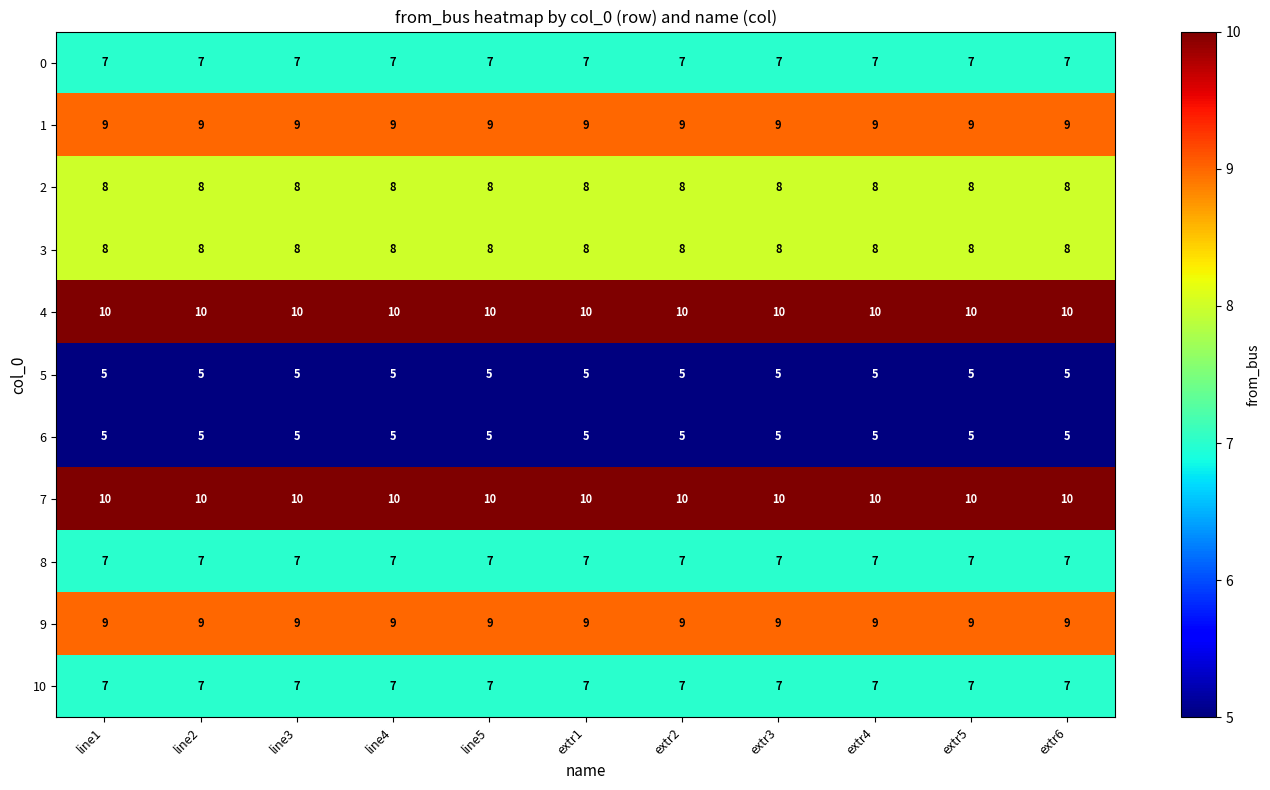

Is it true that 9 equals 9 at extr6?

True